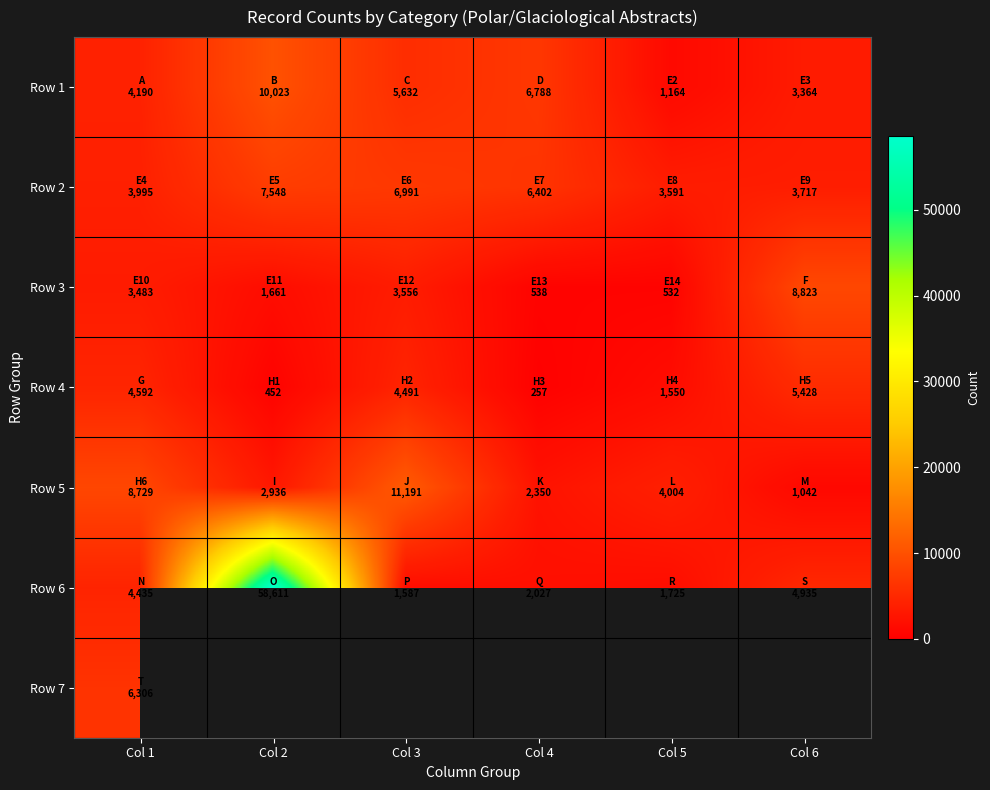

Where is Row 1 nearest to the value 5593?

Col 3